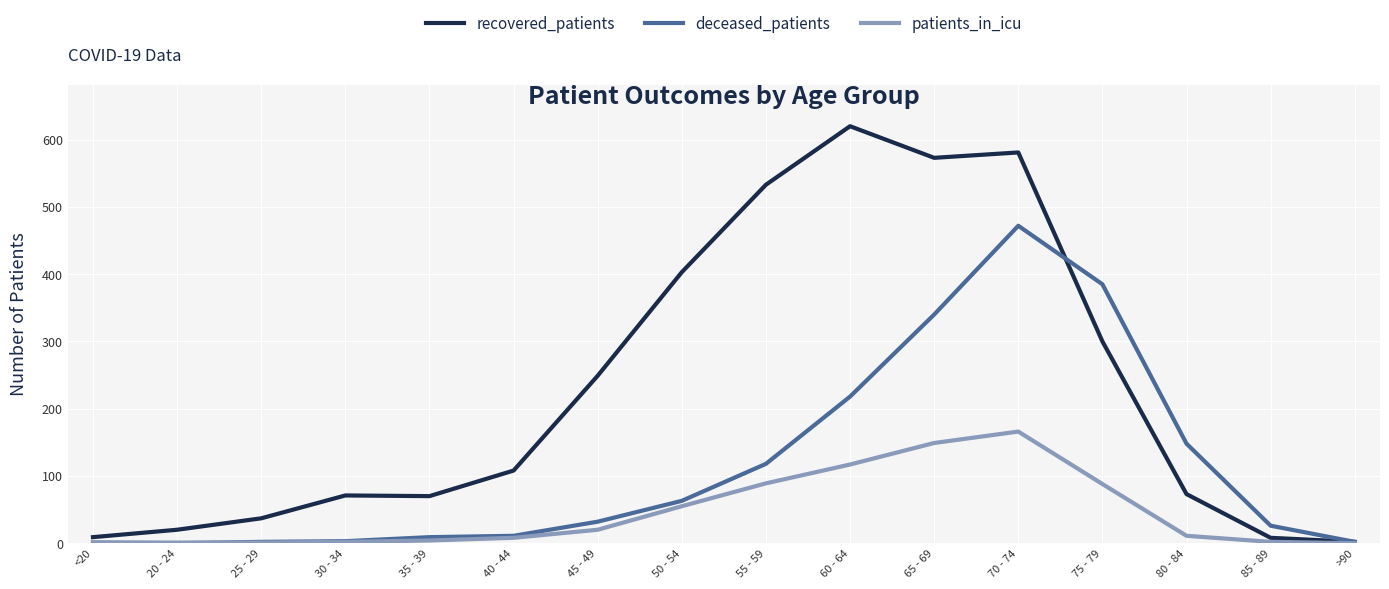

At which label is recovered_patients closest to 311?

75 - 79